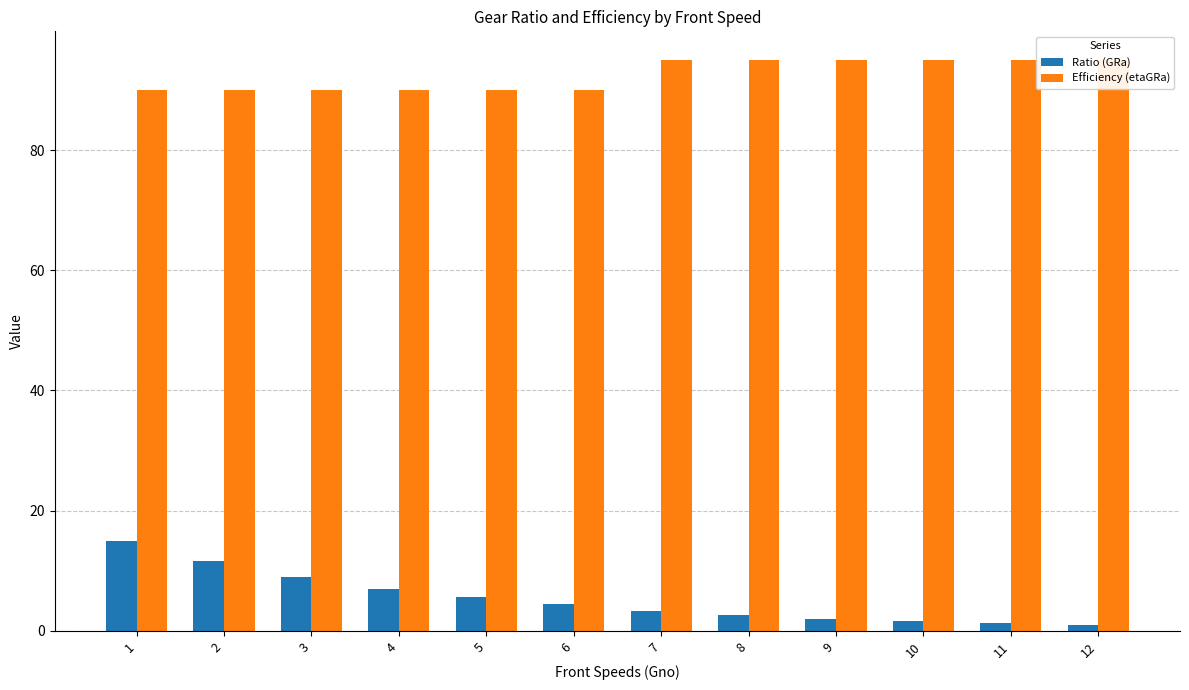

What is the maximum value for Efficiency (etaGRa)?

95.0